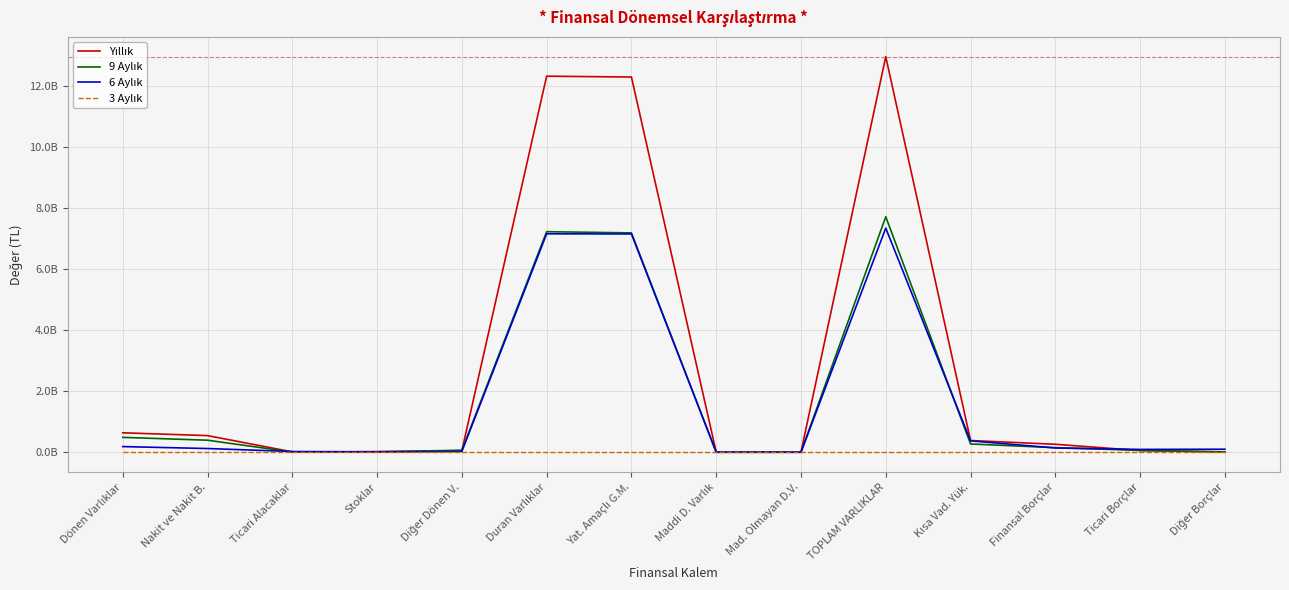

What is the approximate value of 6 Aylık at Kısa Vad. Yük., to the nearest 50?

375023200